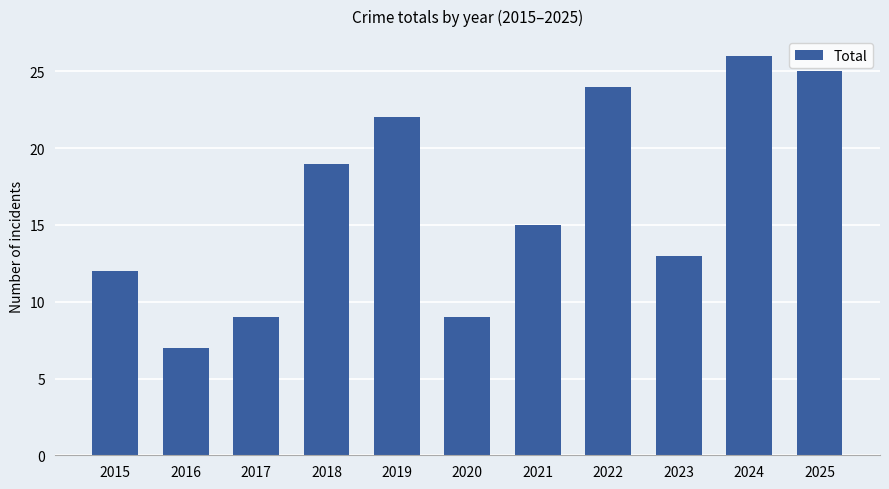

What is the ratio of the value at 2015 to the value at 2023?

0.9